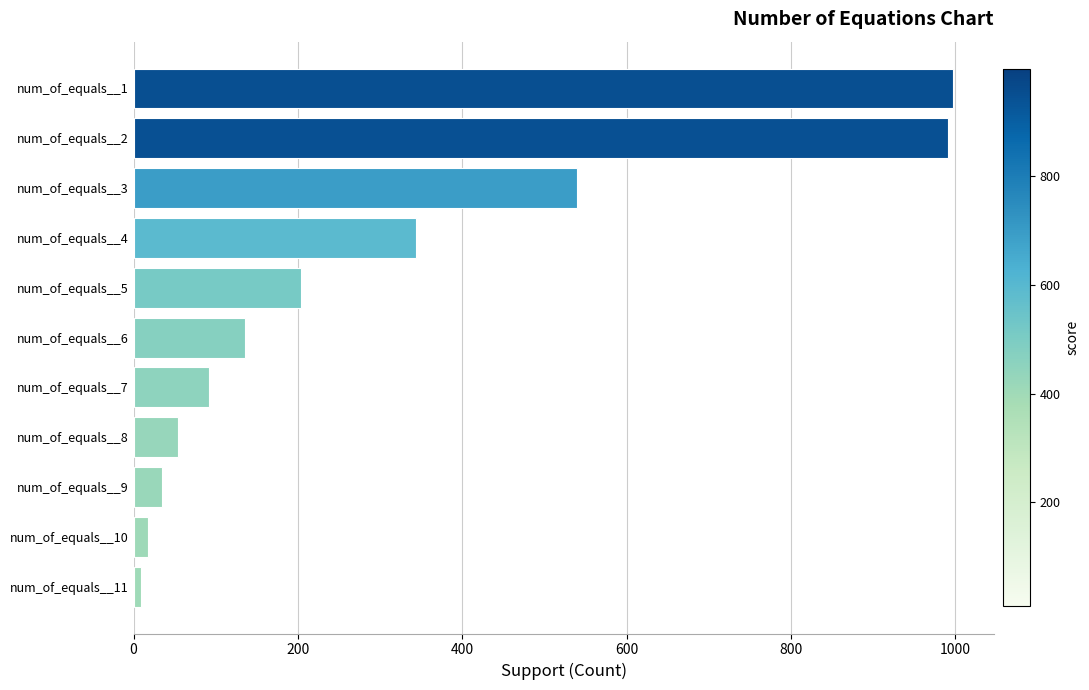

What is the change in value from num_of_equals__6 to num_of_equals__4?

+208